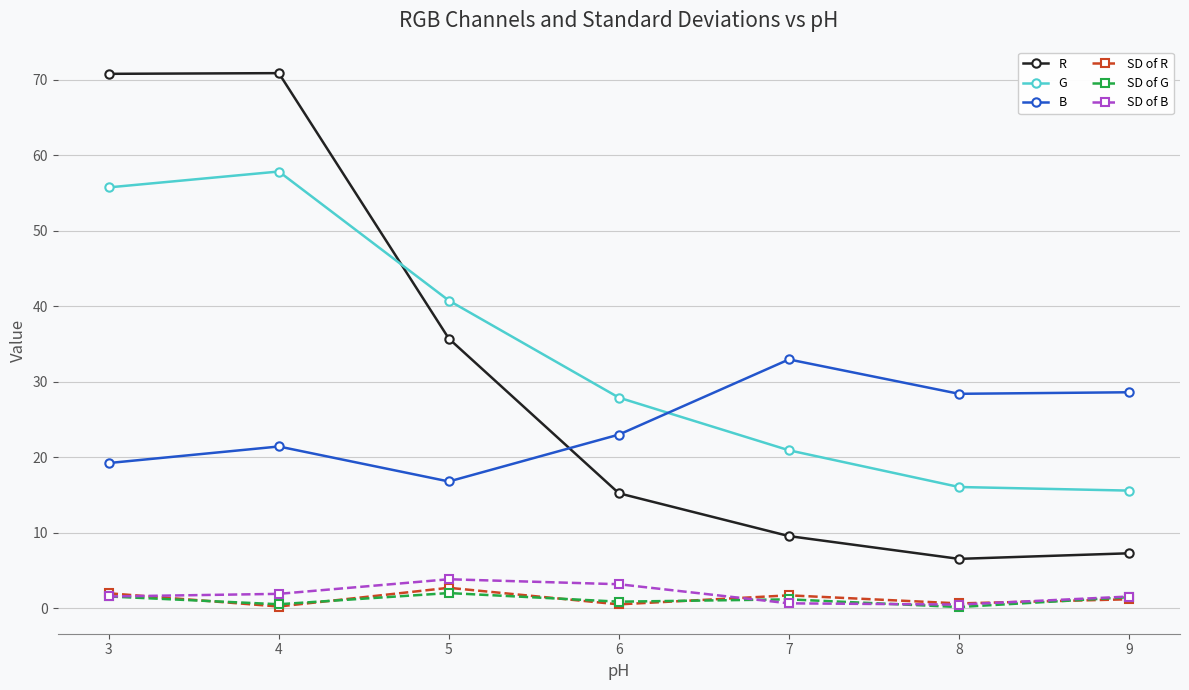

Count the number of data series in this chart.

6